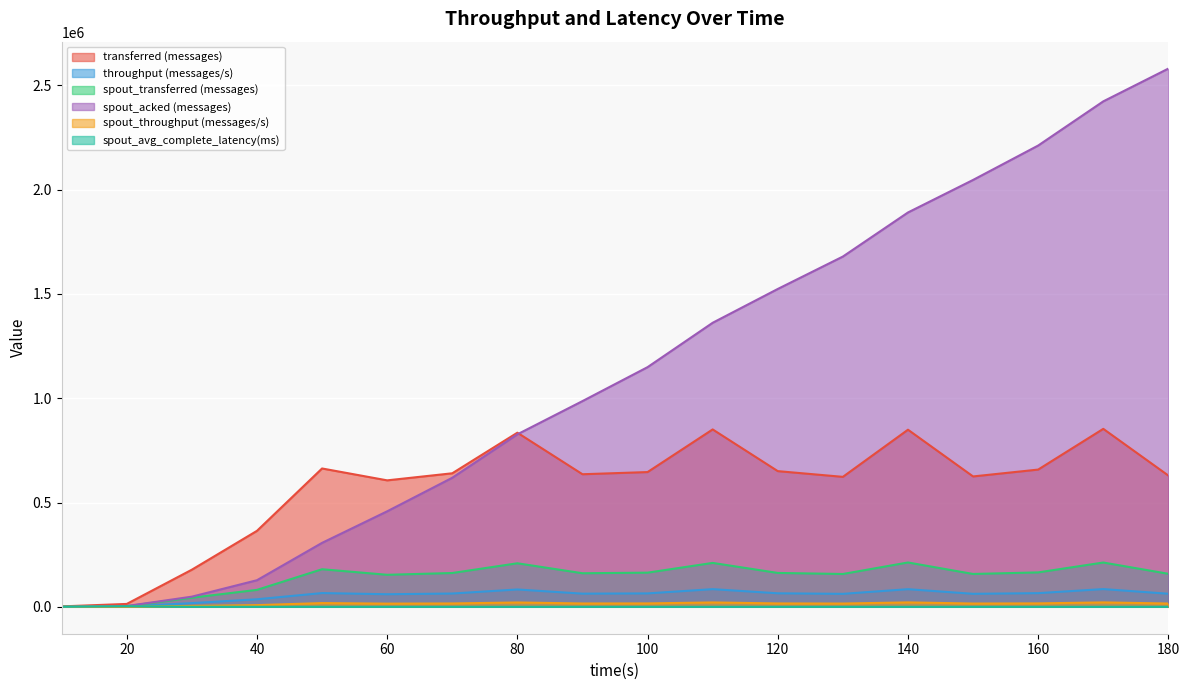

Which series has the largest range (max minus min)?

spout_acked (messages)